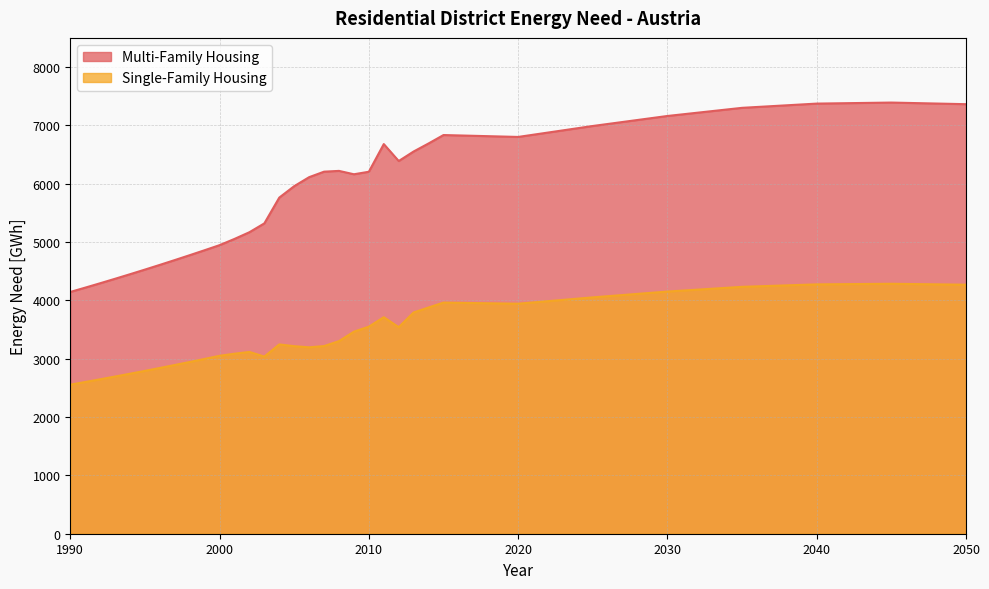

Is the value of Single-Family Housing at 1993 greater than the value of Multi-Family Housing at 2015?

No